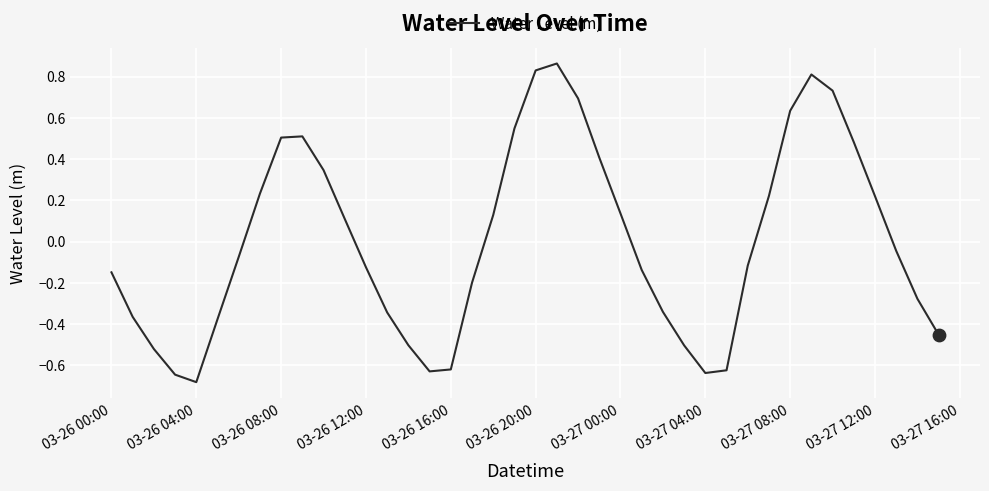

What is the difference between the maximum and minimum values?

1.5